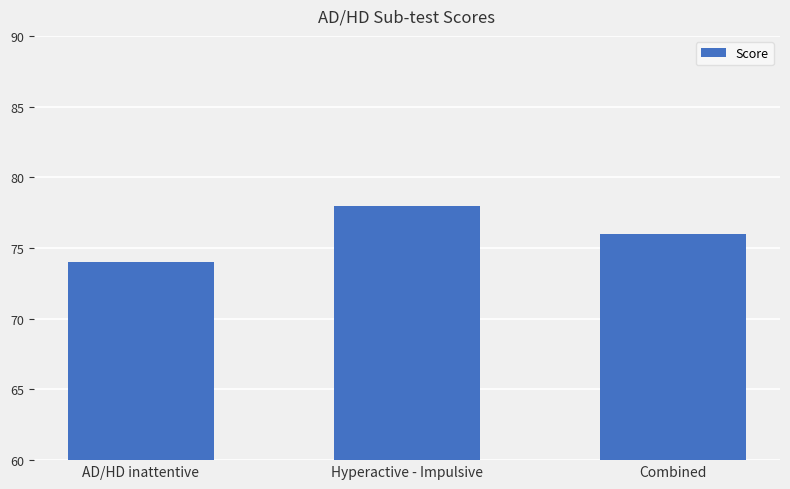

List the labels in order of value, largest first.

Hyperactive - Impulsive, Combined, AD/HD inattentive